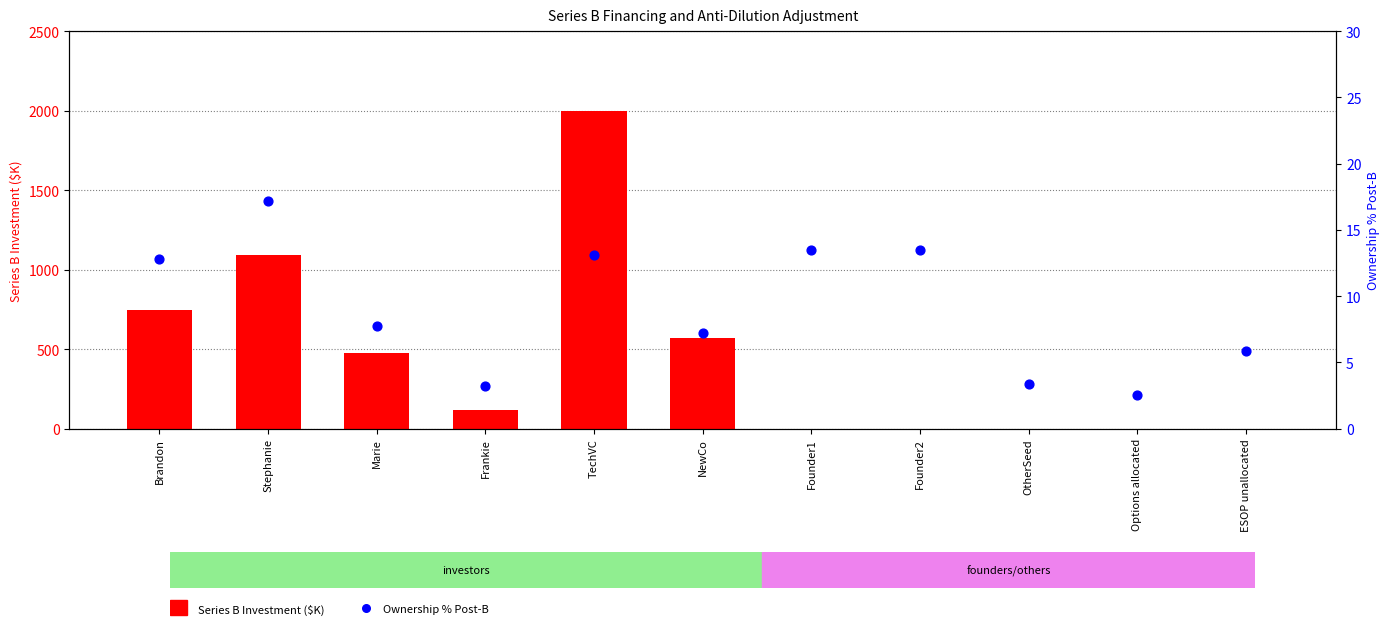

At how many categories does at least one series exceed 11?

8